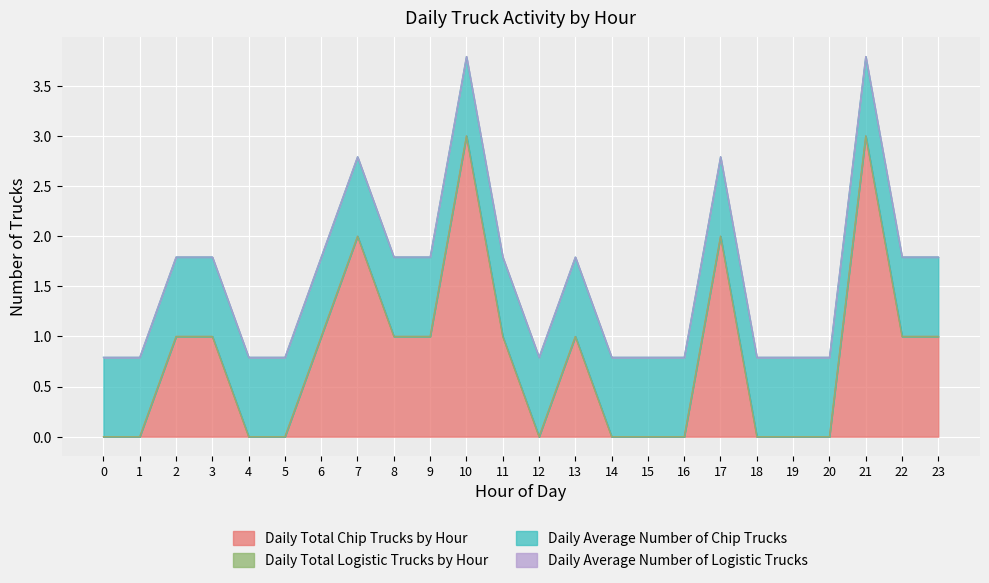

Is it true that Daily Total Logistic Trucks by Hour equals 0.0 at 19?

True